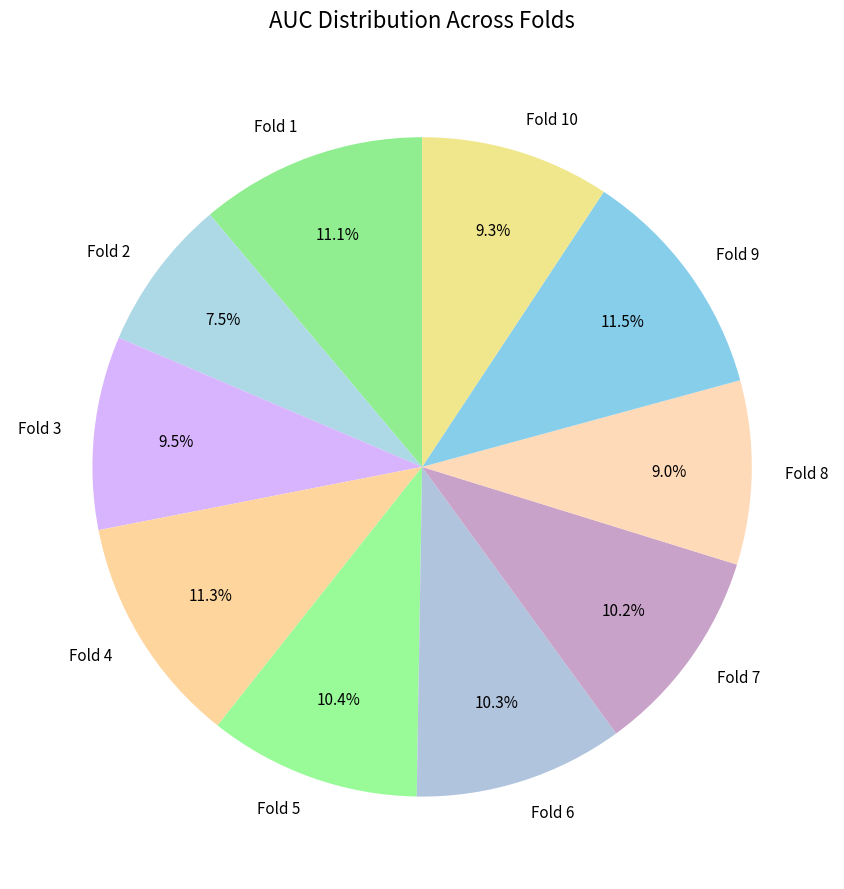

Is Fold 2 the majority of the pie?

No